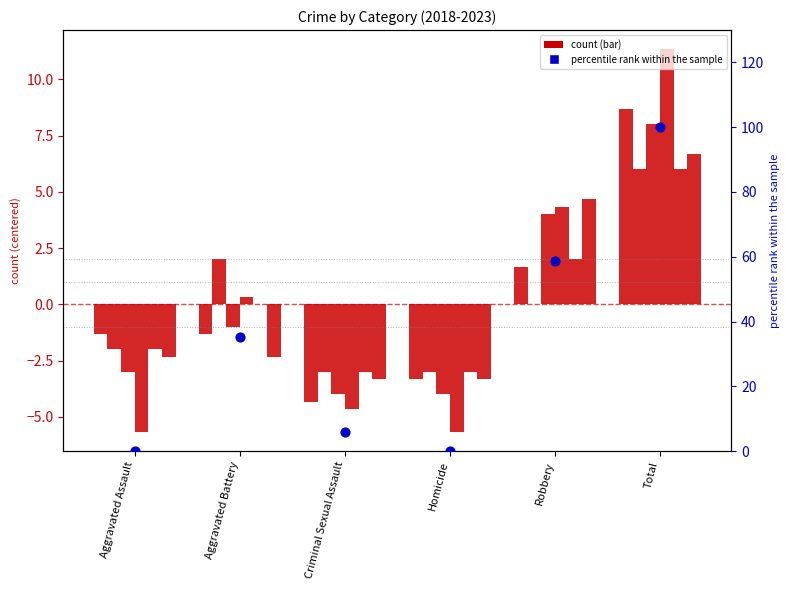

What is the ratio of the value at Criminal Sexual Assault to the value at Aggravated Battery?

0.2